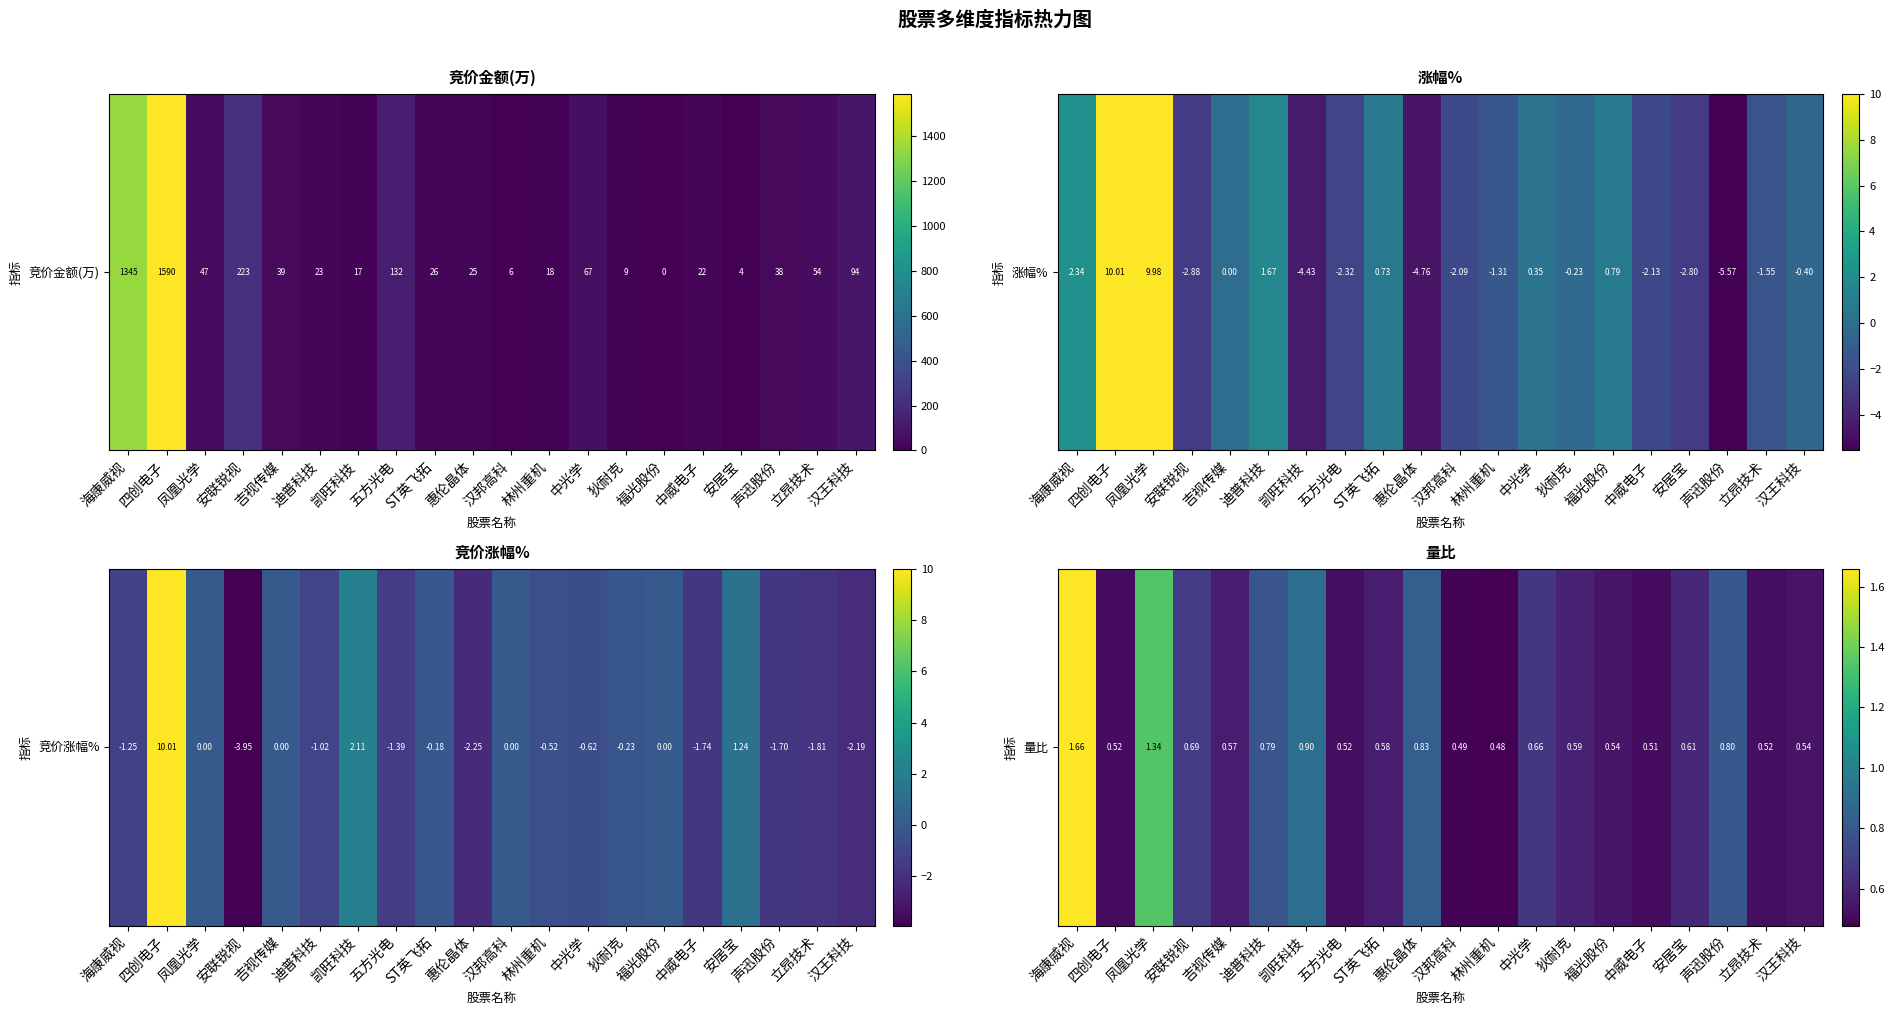

List the labels in order of value, smallest first.

林州重机, 汉邦高科, 中威电子, 四创电子, 五方光电, 立昂技术, 汉王科技, 福光股份, 吉视传媒, ST英飞拓, 狄耐克, 安居宝, 中光学, 安联锐视, 迪普科技, 声迅股份, 惠伦晶体, 凯旺科技, 凤凰光学, 海康威视